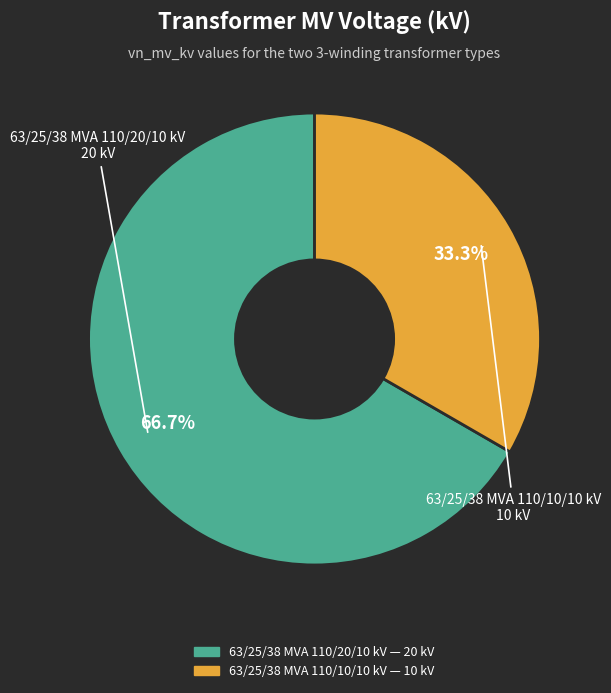

Is it true that 63/25/38 MVA 110/20/10 kV is 67% of the pie?

True